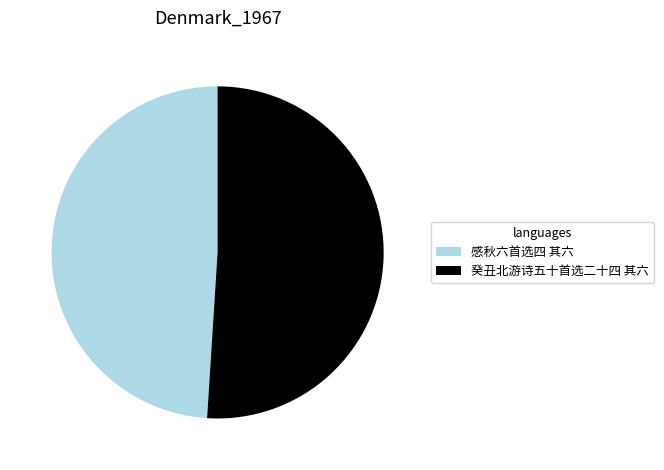

How many segments does this pie chart have?

2